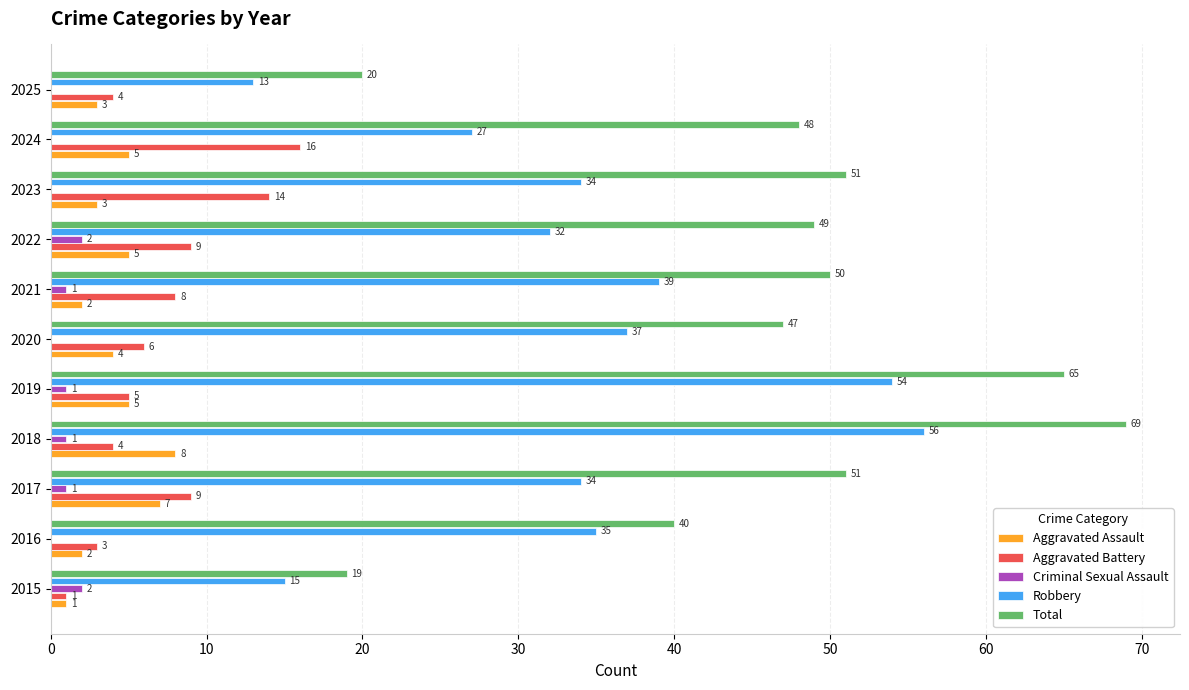

Is it true that Total equals 47 at 2020?

True